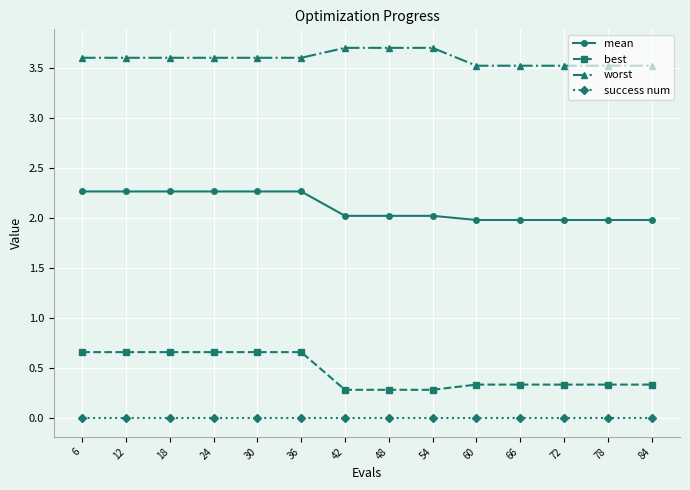

Reading left to right, transcribe all the data shown in this chart.

mean: 2.3	2.3	2.3	2.3	2.3	2.3	2.0	2.0	2.0	2.0	2.0	2.0	2.0	2.0
best: 0.7	0.7	0.7	0.7	0.7	0.7	0.3	0.3	0.3	0.3	0.3	0.3	0.3	0.3
worst: 3.6	3.6	3.6	3.6	3.6	3.6	3.7	3.7	3.7	3.5	3.5	3.5	3.5	3.5
success num: 0.0	0.0	0.0	0.0	0.0	0.0	0.0	0.0	0.0	0.0	0.0	0.0	0.0	0.0